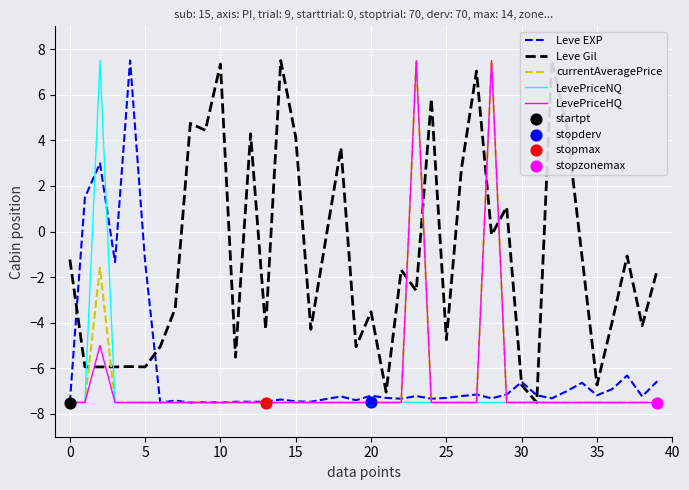

What are all the series names shown in the legend?

Leve EXP, Leve Gil, currentAveragePrice, LevePriceNQ, LevePriceHQ